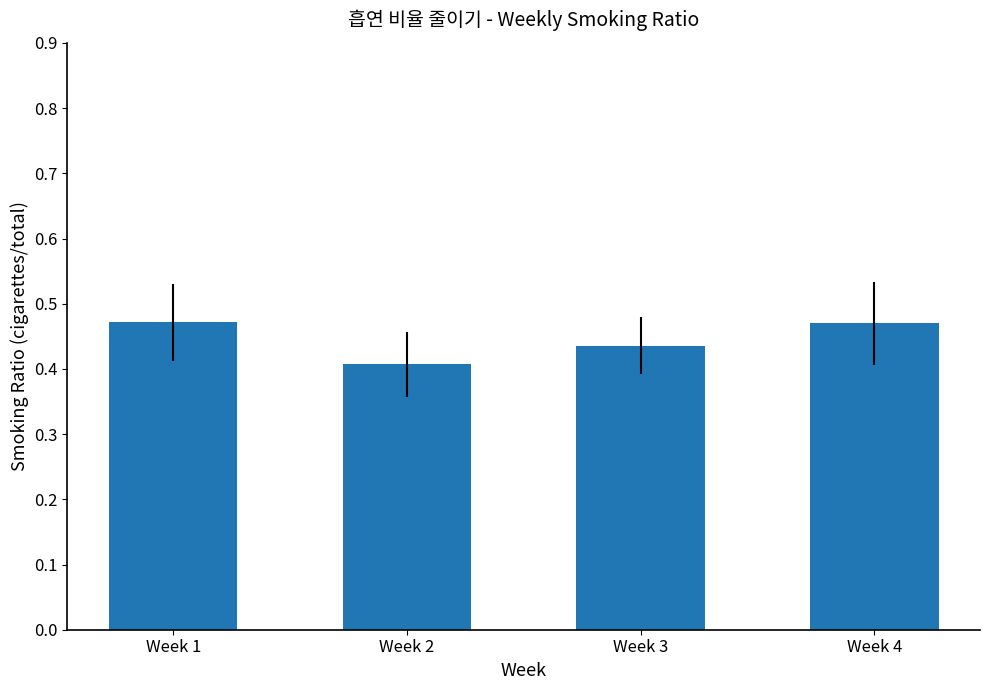

What is the change in value from Week 2 to Week 4?

+0.1